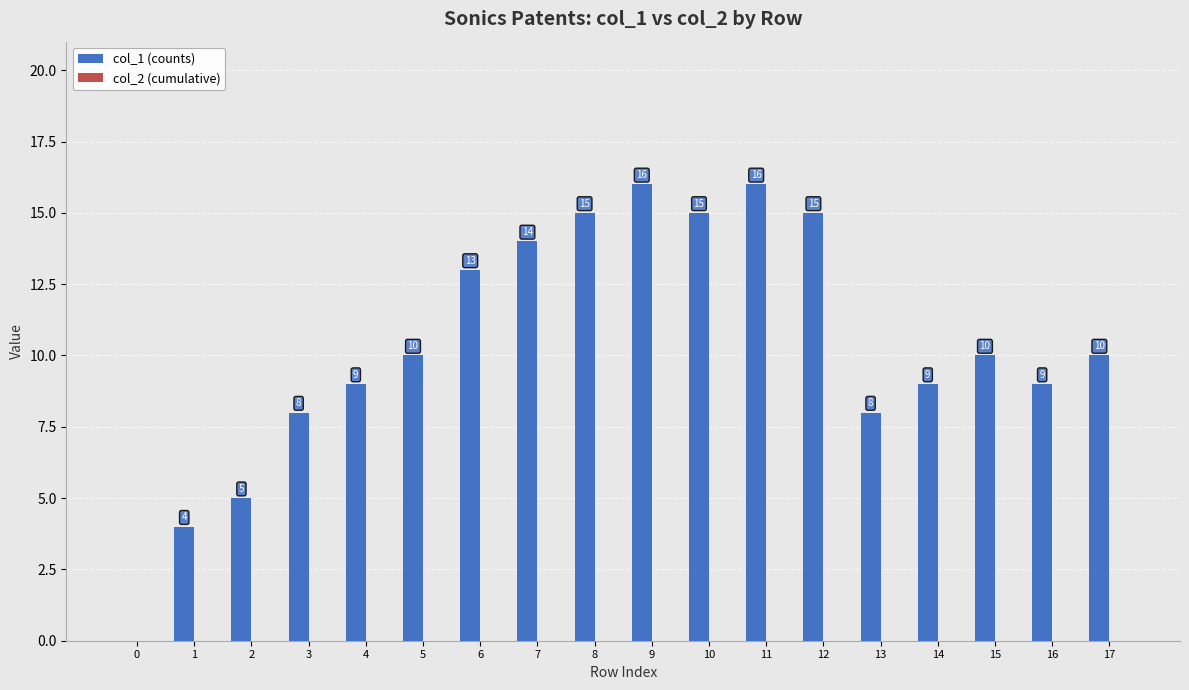

Which has a higher value, 15 or 1?

15